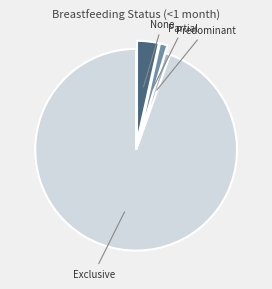

Is it true that Partial is 8% of the pie?

False